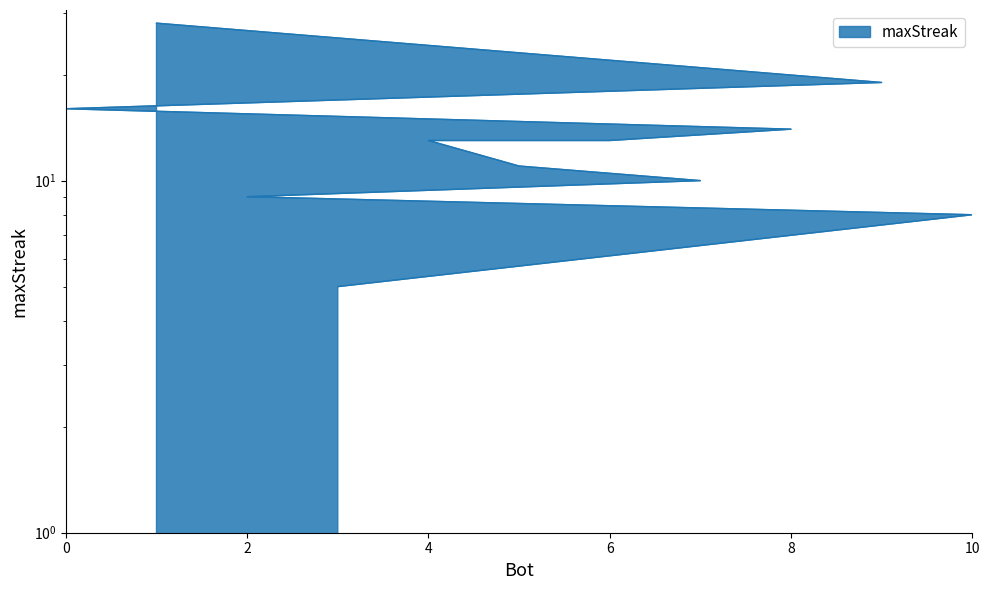

Which category has the lowest value across all series?

3